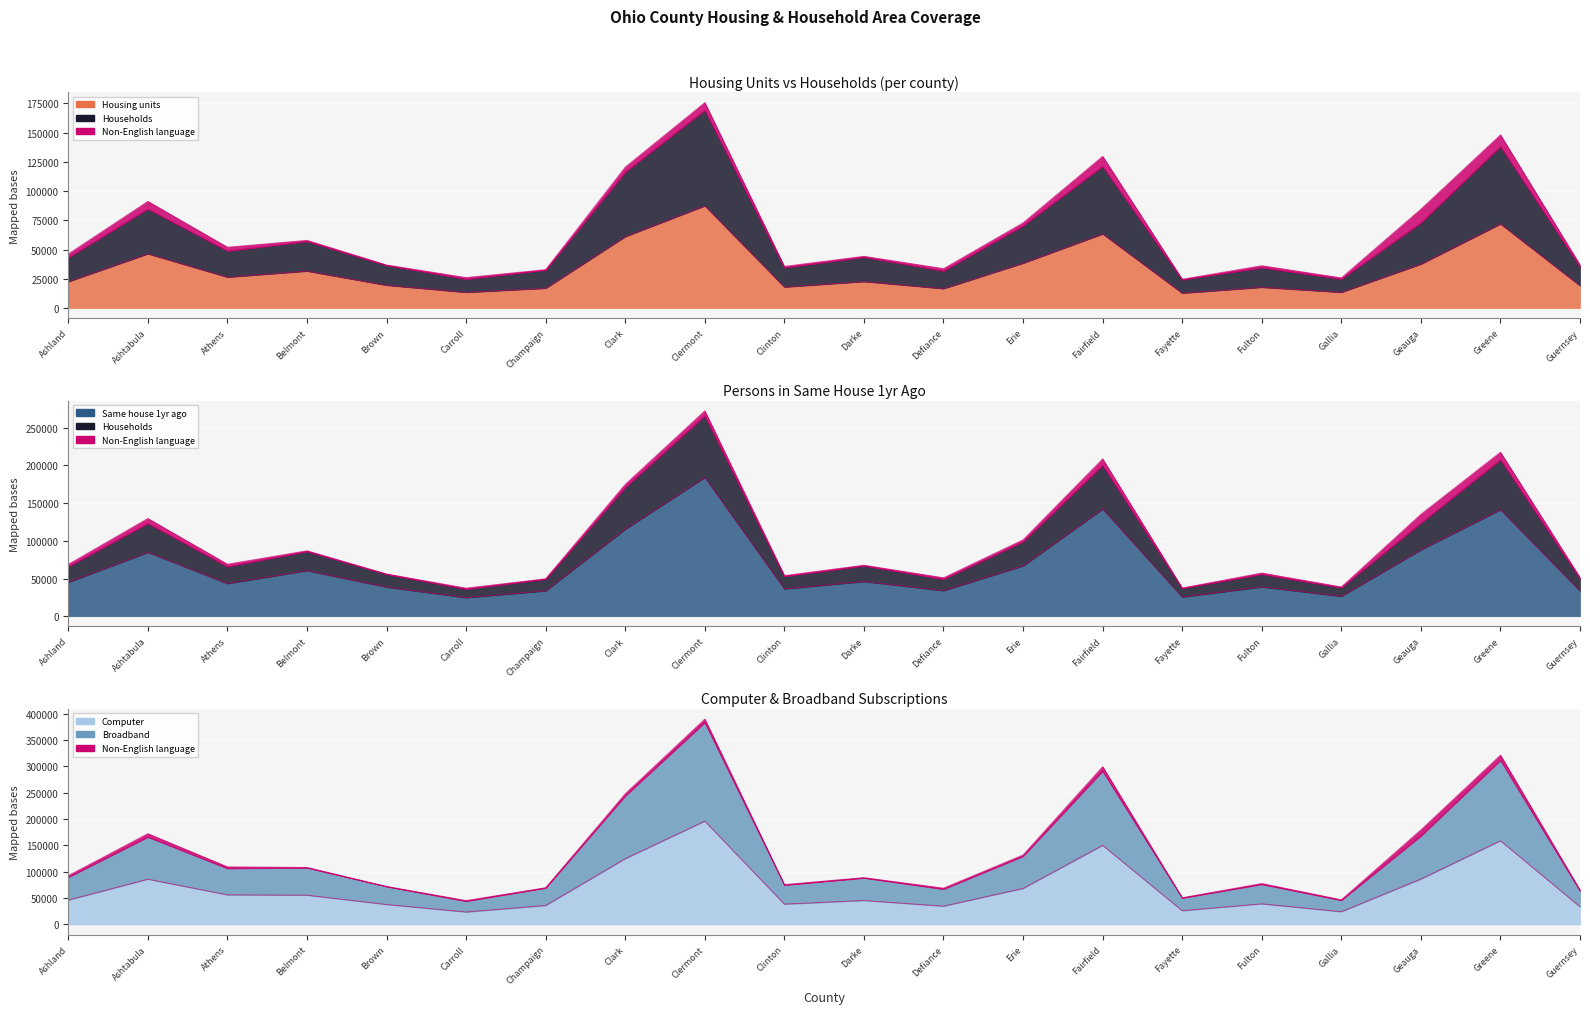

How many data points does each series have?

20